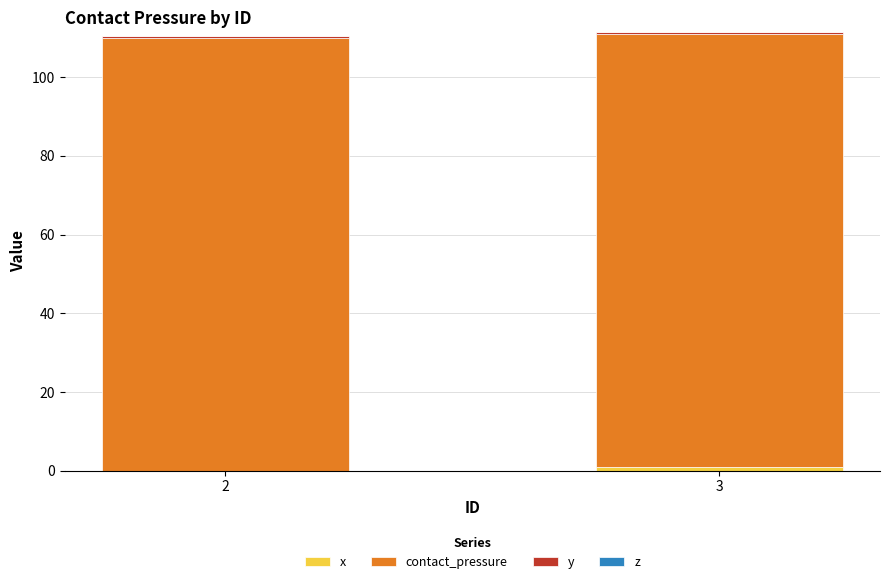

What is the value of the x bar at the 2nd from the left?

1.0